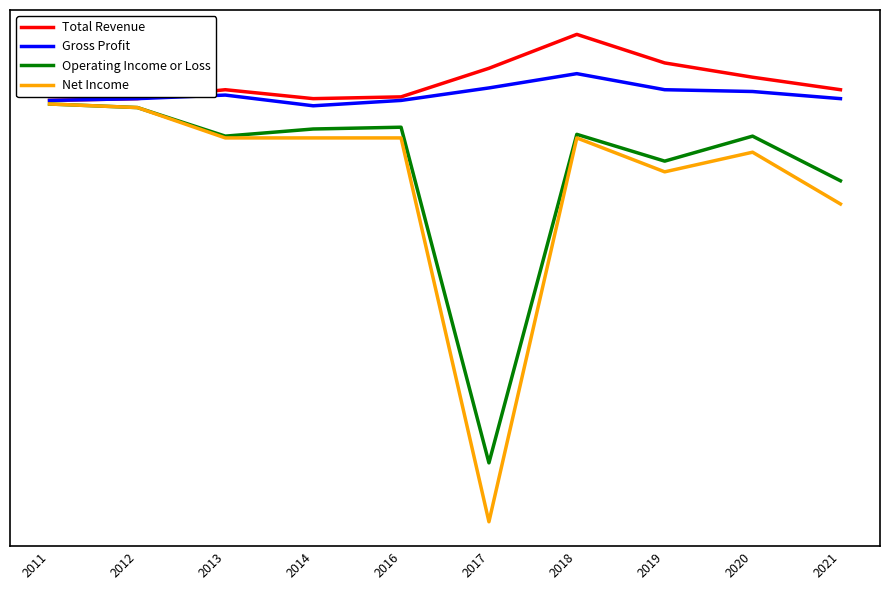

Does the chart display data point markers on the line(s)?

No